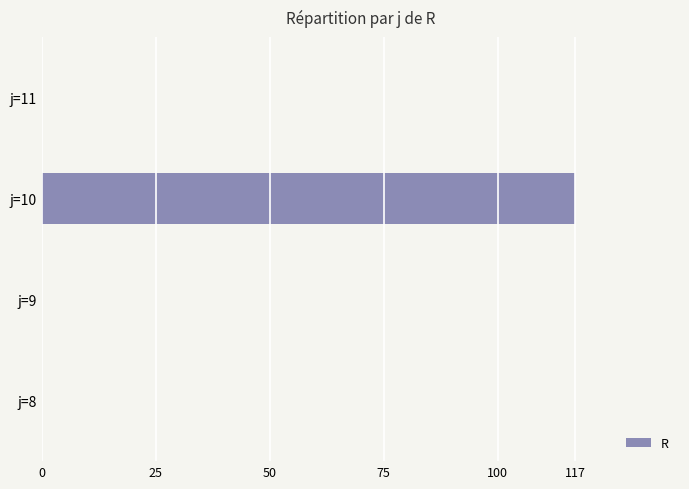

What is the greatest value displayed?

117